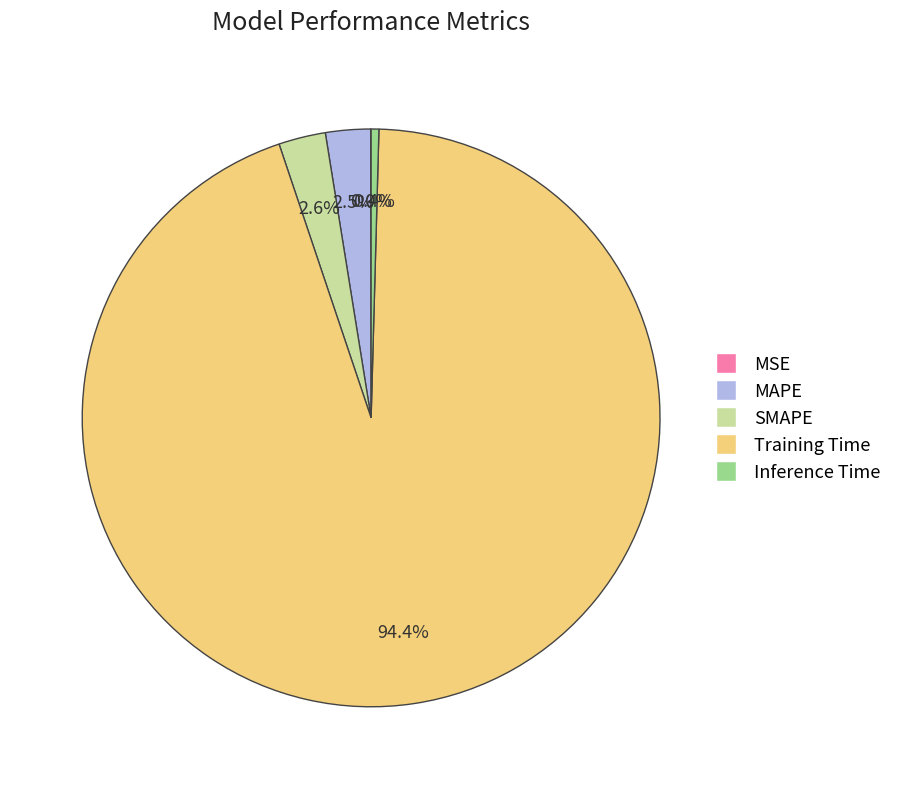

Which slice is the largest?

Training Time